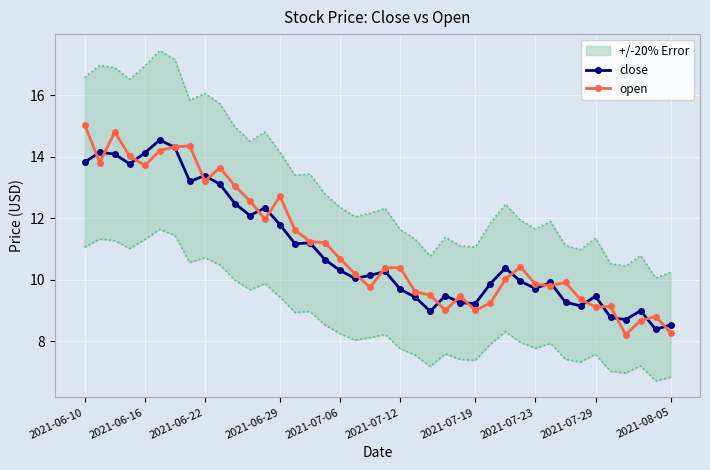

What position from the right is 12?

28